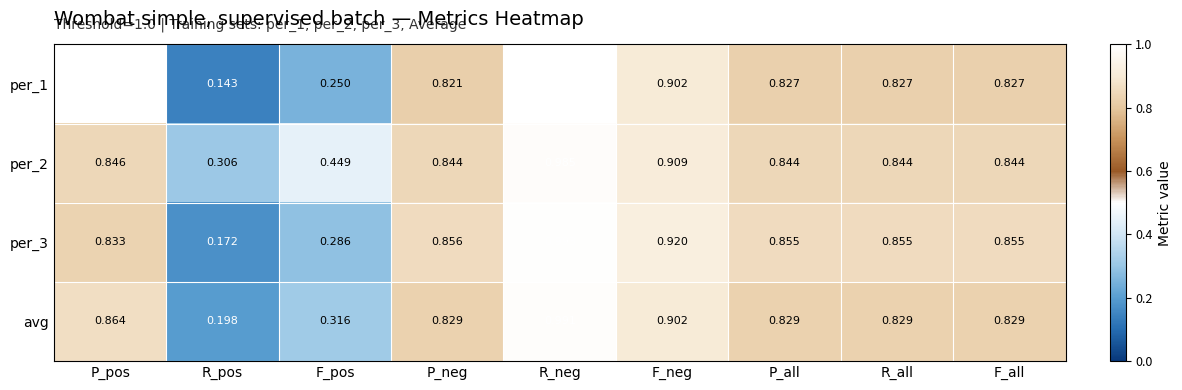

Which category has the highest value in the avg series?

R_neg